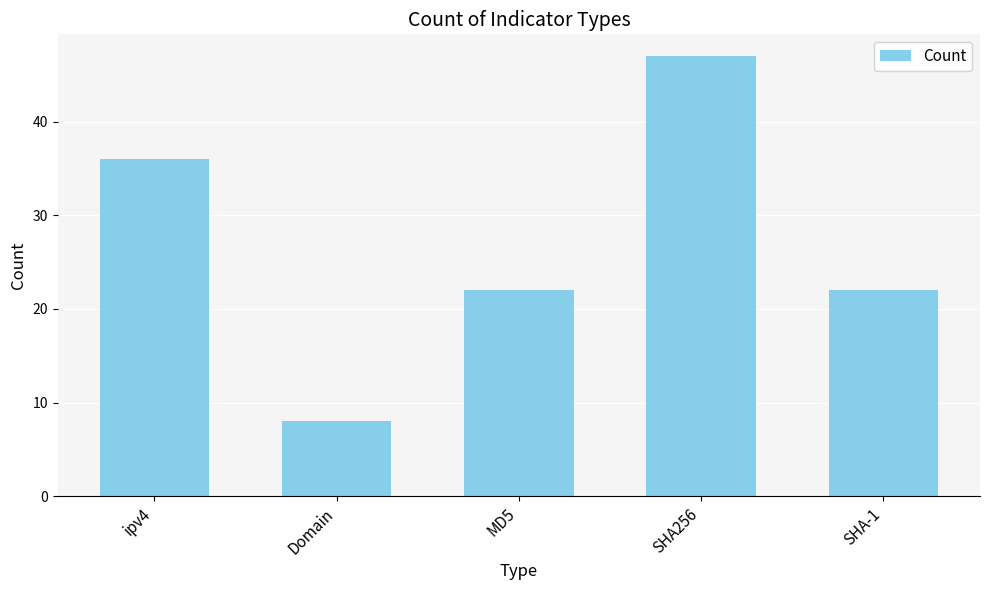

What is the ratio of the value at SHA-1 to the value at SHA256?

0.5